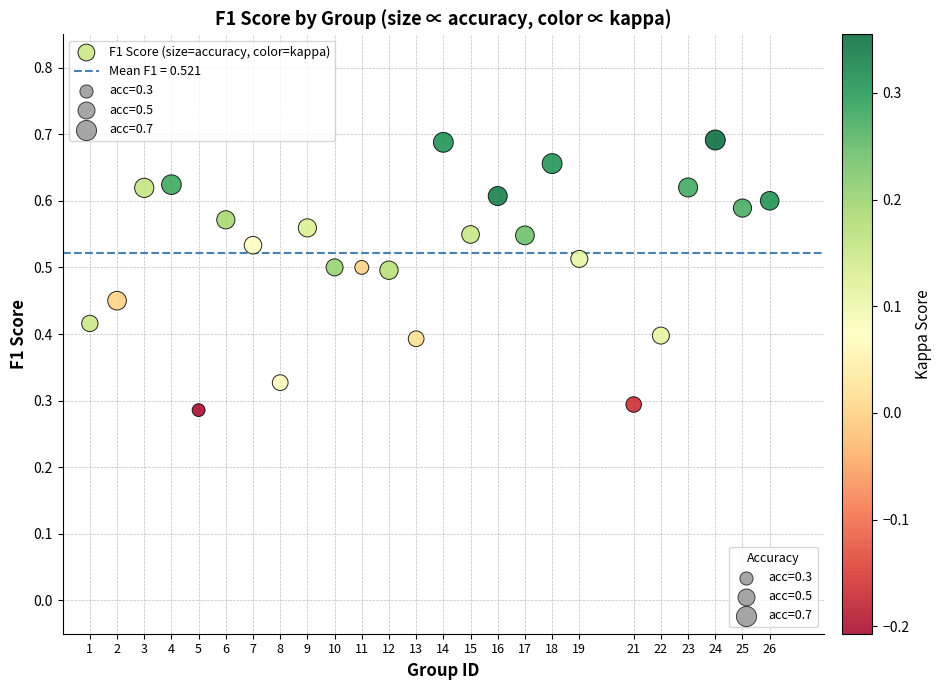

How many points are shown in the scatter plot?

25